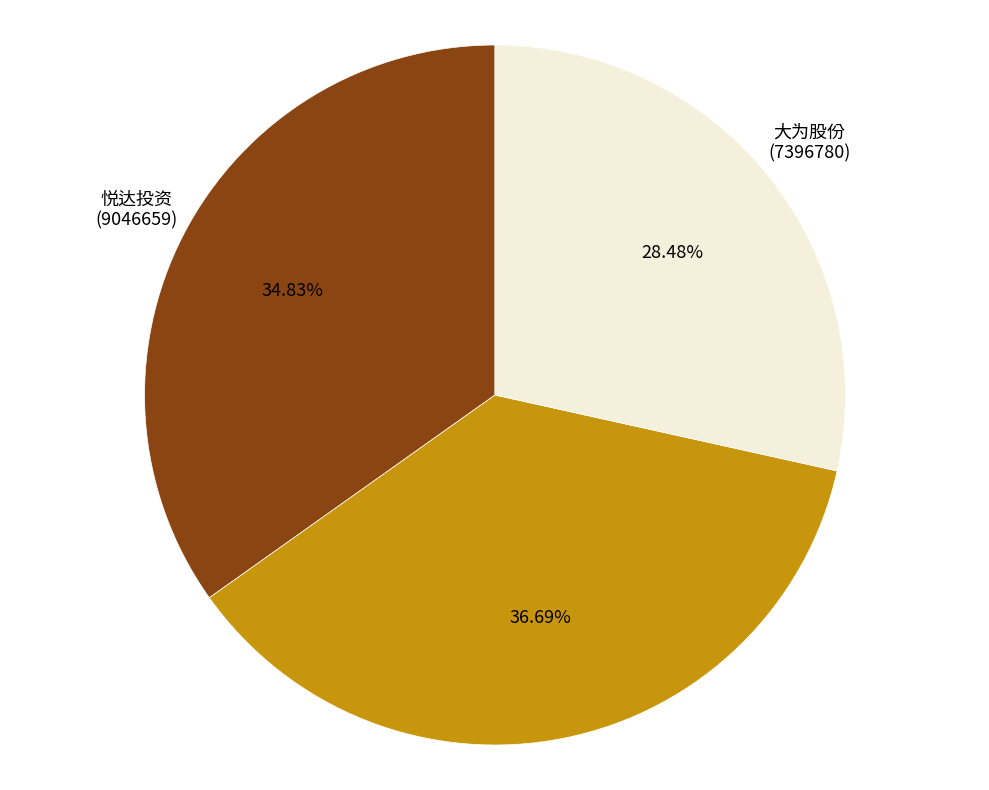

To the nearest percent, what is the average slice percentage?

33%